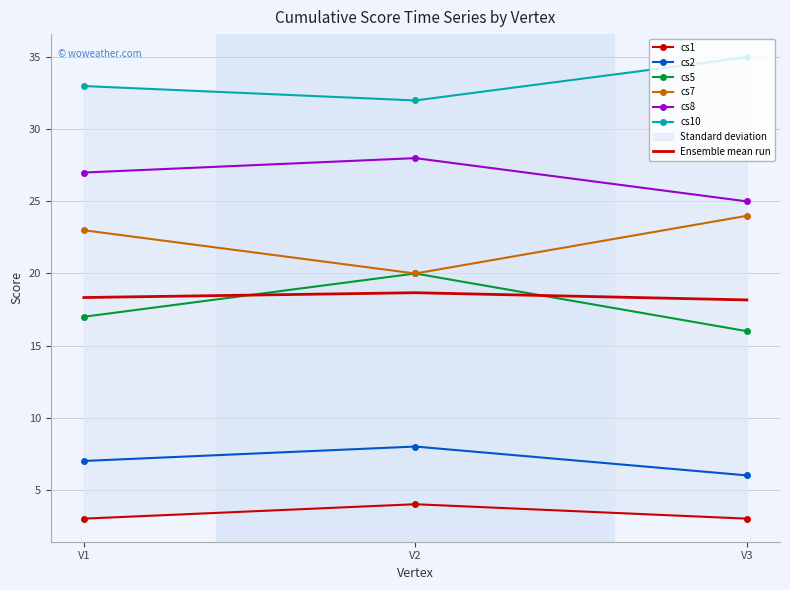

What is the value of the cs2 point at the 1st from the left?

7